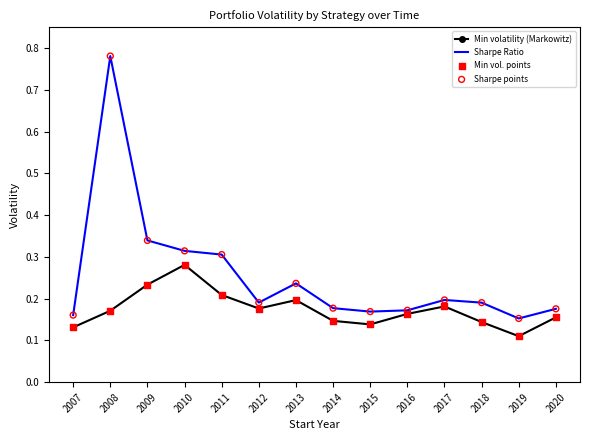

What is the total value across all series at 2013?

0.4